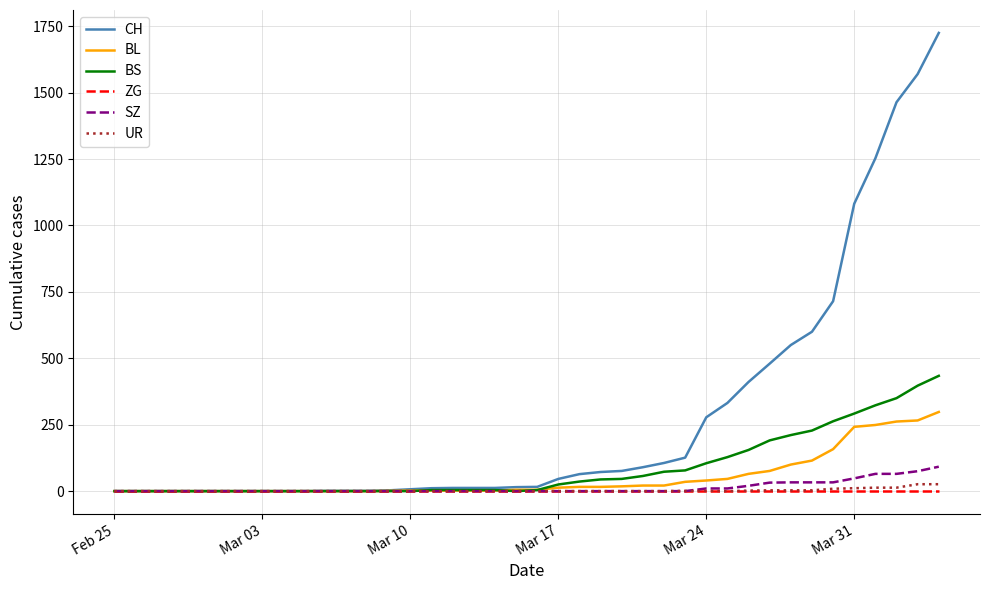

Which series has the largest range (max minus min)?

CH